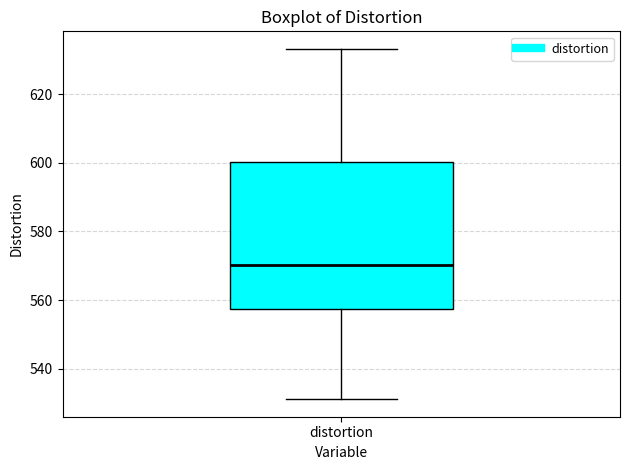

Where is the upper edge of the box for distortion on the y-axis? The values are not printed on the chart, so give them approximately, as read against the axis.

600